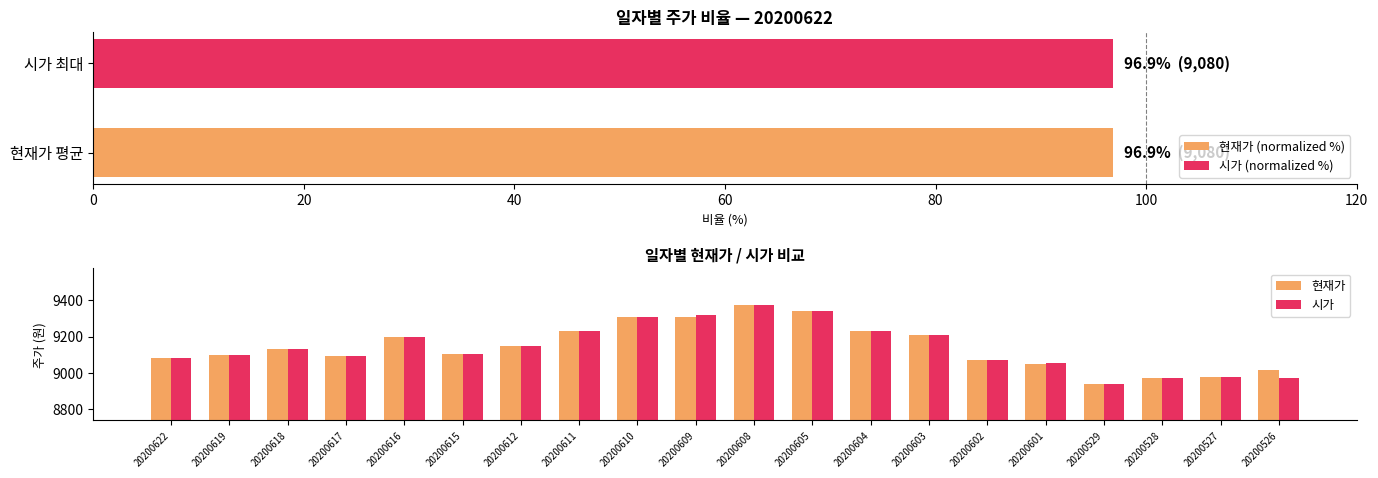

How many groups of bars are there?

20